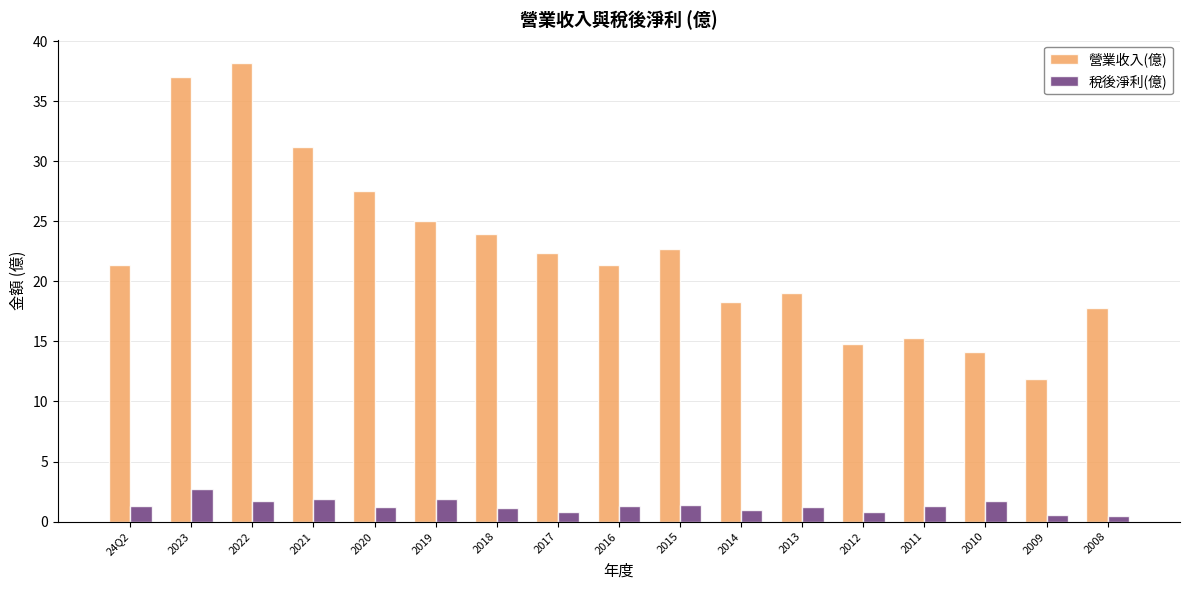

What is the value of the 稅後淨利(億) bar at the 12th from the left?

1.2